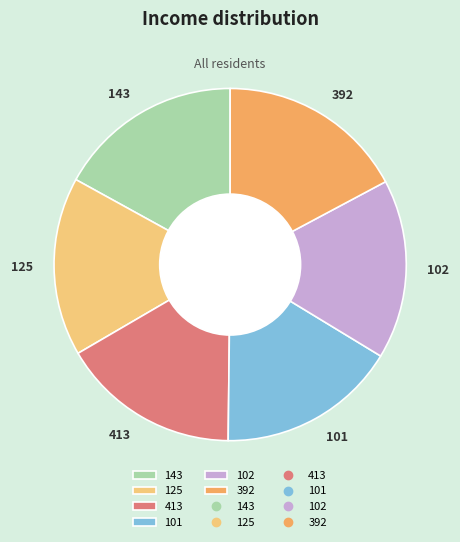

Does any single category account for the majority?

No